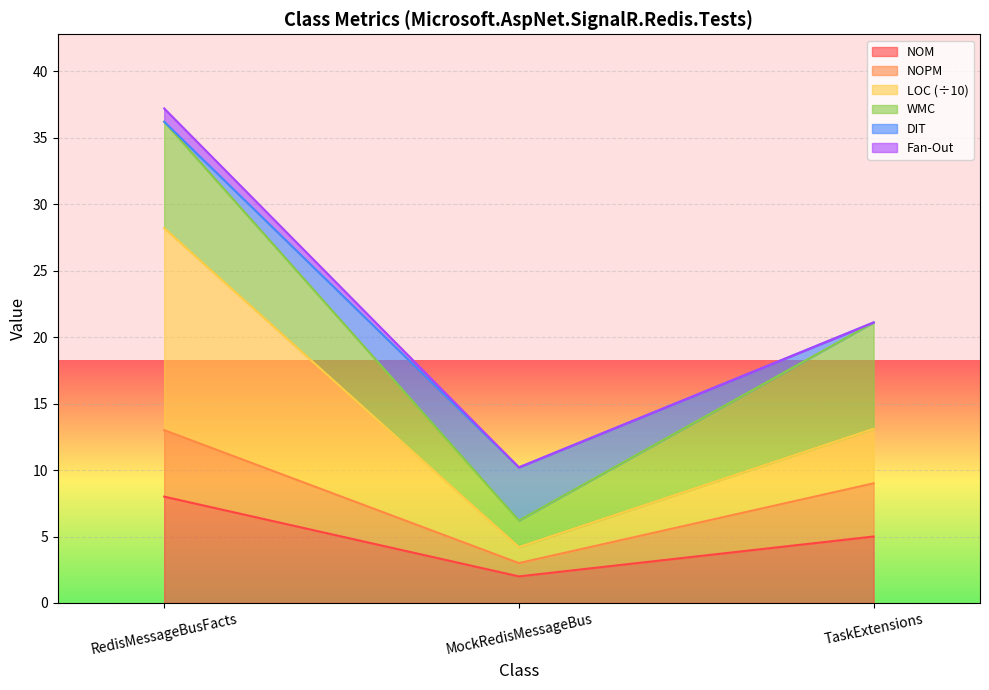

The LOC series shows 8.3 at TaskExtensions. True or false?

False